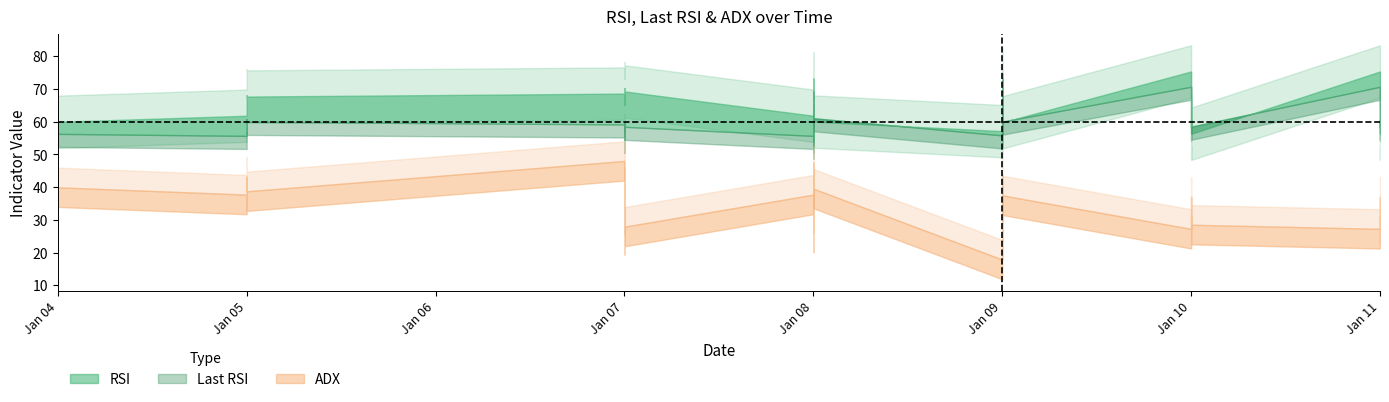

The Last RSI series shows 65.1 at 2024-01-09. True or false?

True